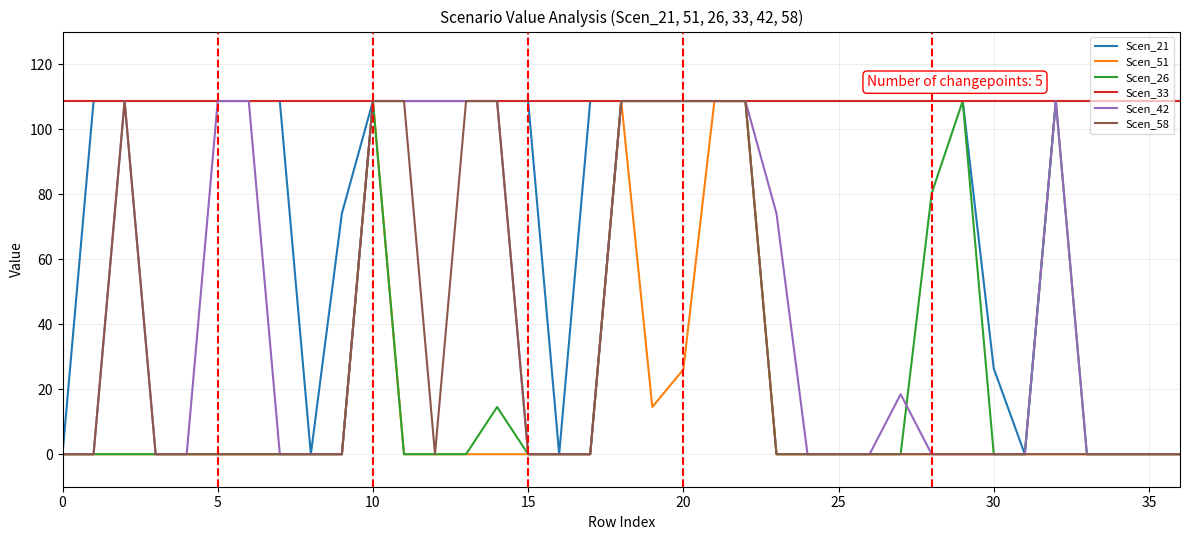

Which series has the largest total across all categories?

Scen_33